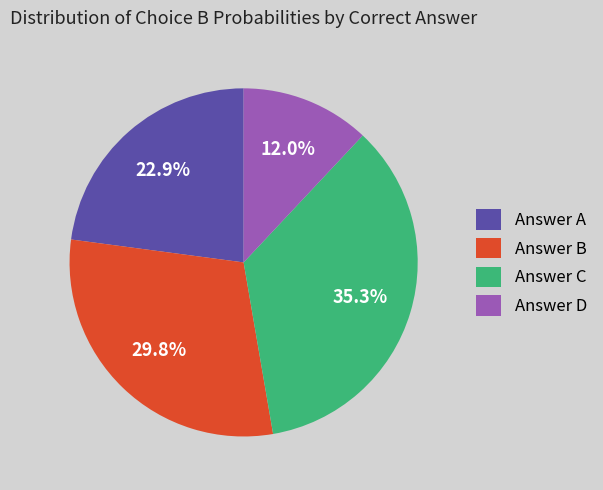

Which has a higher value, Answer C or Answer D?

Answer C